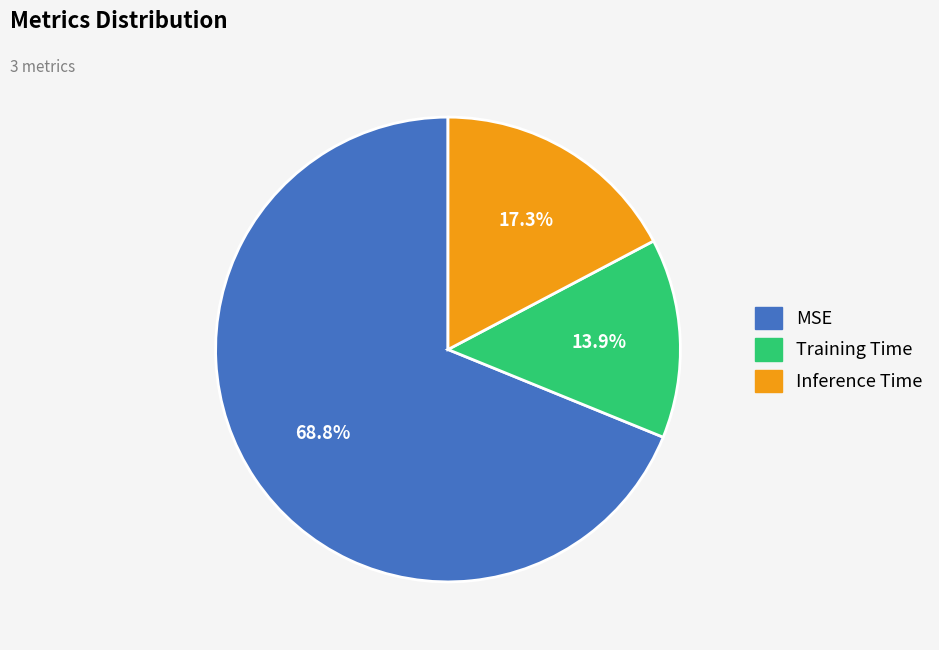

How many segments does this pie chart have?

3